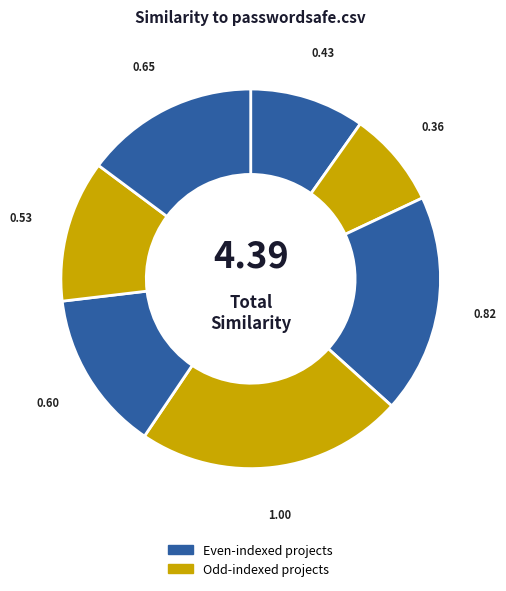

How many slices are in this pie chart?

7